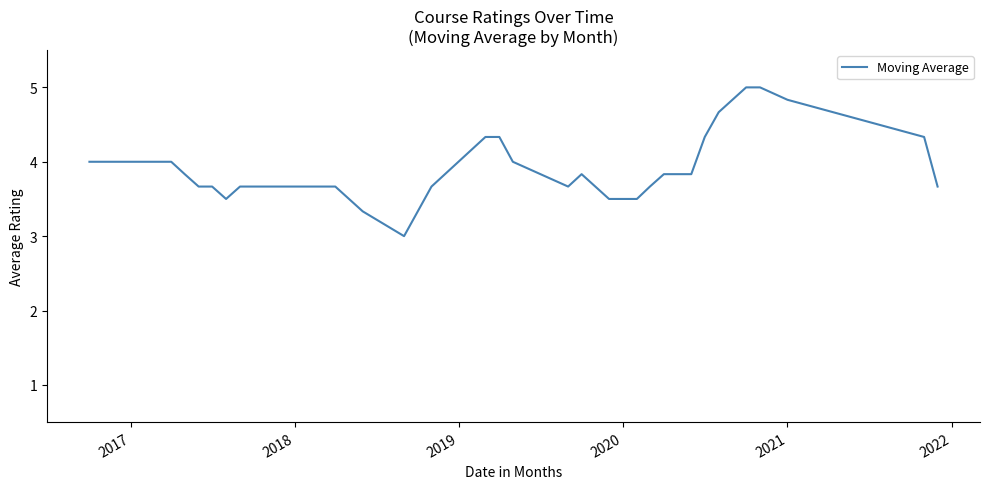

What is the smallest value displayed?

3.0